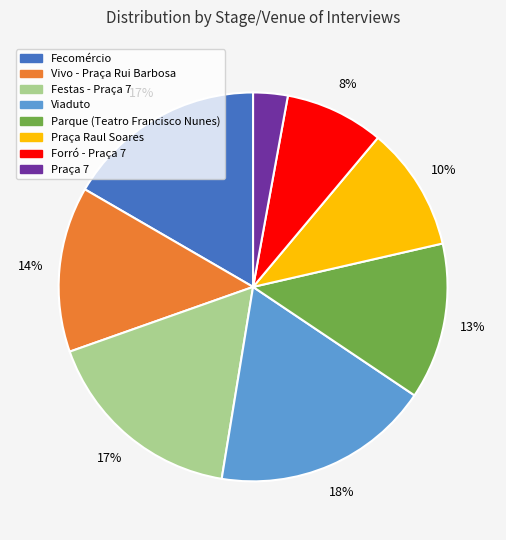

To the nearest percent, what is the average slice percentage?

12%